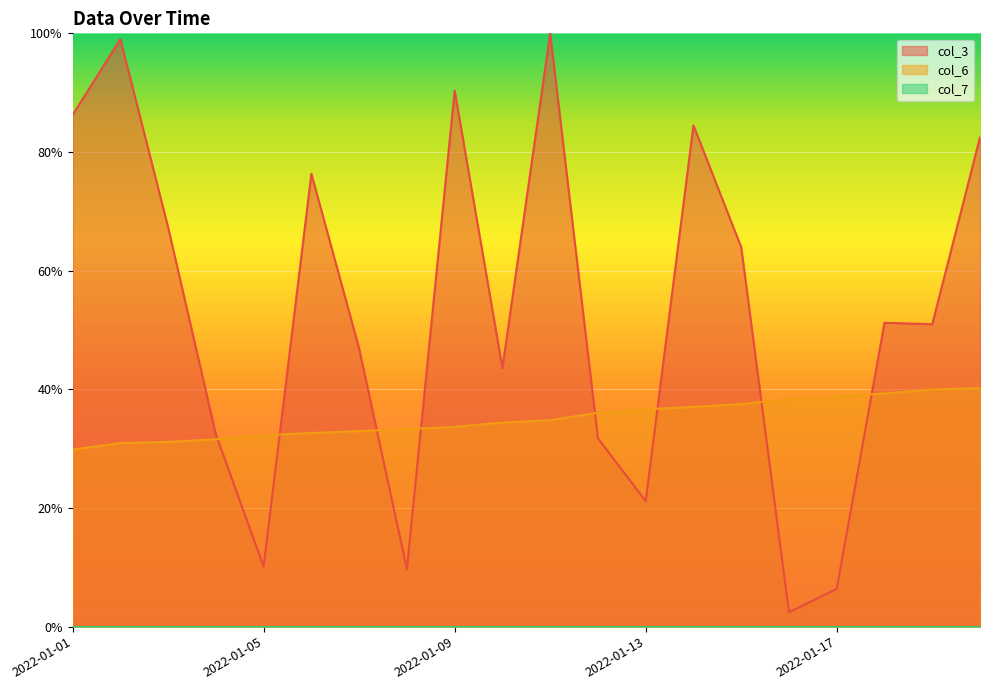

Rank the series by their maximum value, from lowest to highest.

col_7, col_6, col_3